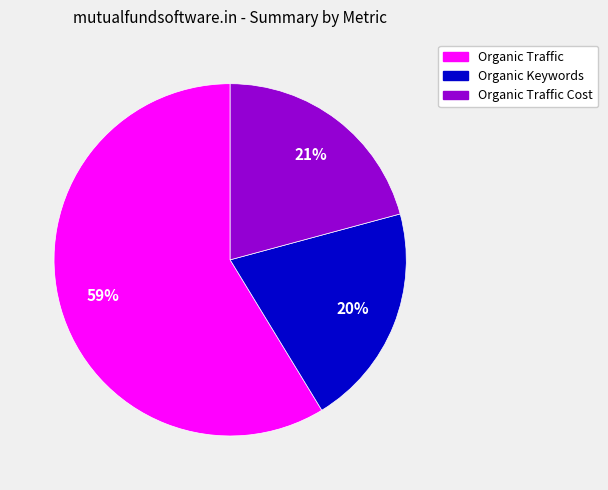

Count the number of slices in the pie.

3